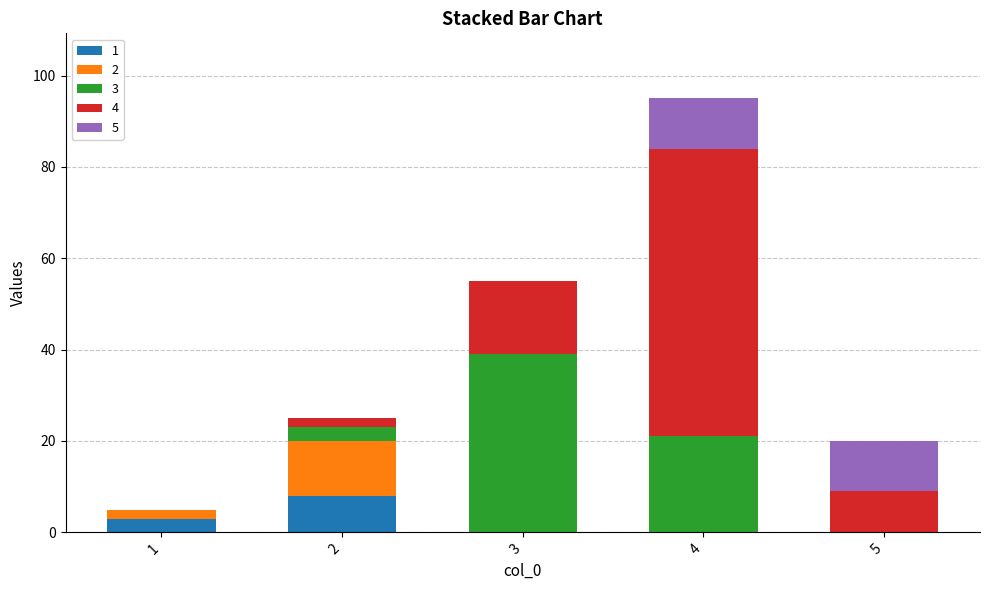

What is the total value across all series at 5?

20